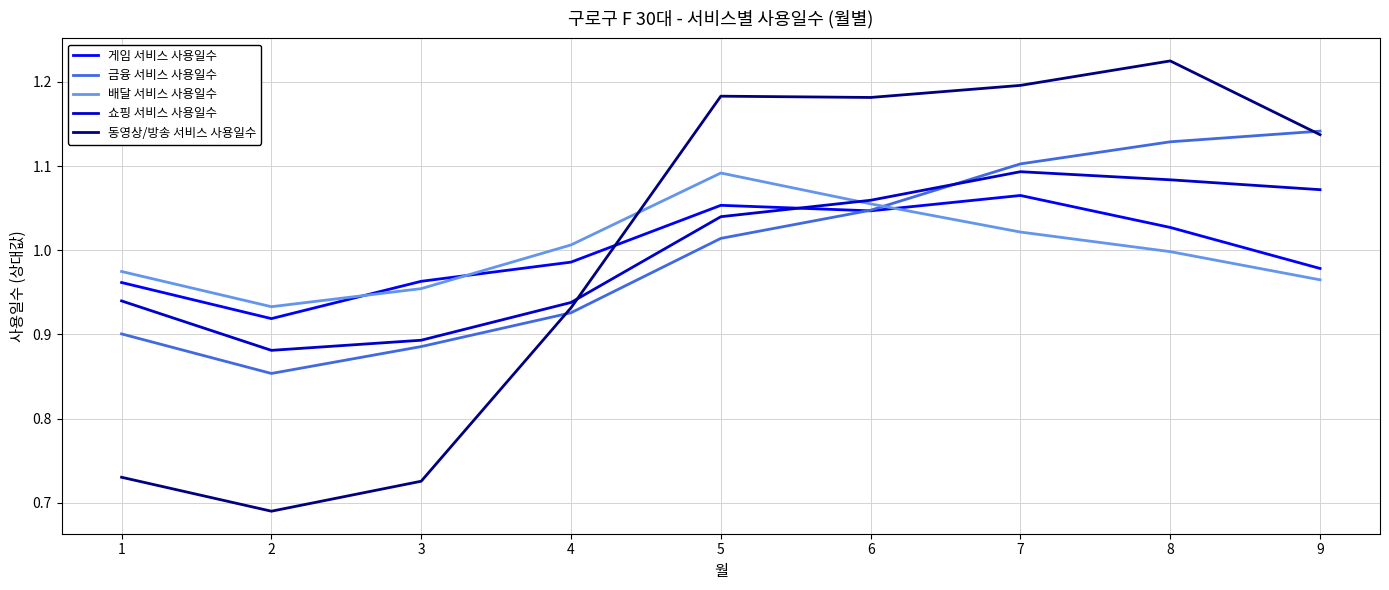

What is the total value across all series at 7?

5.5